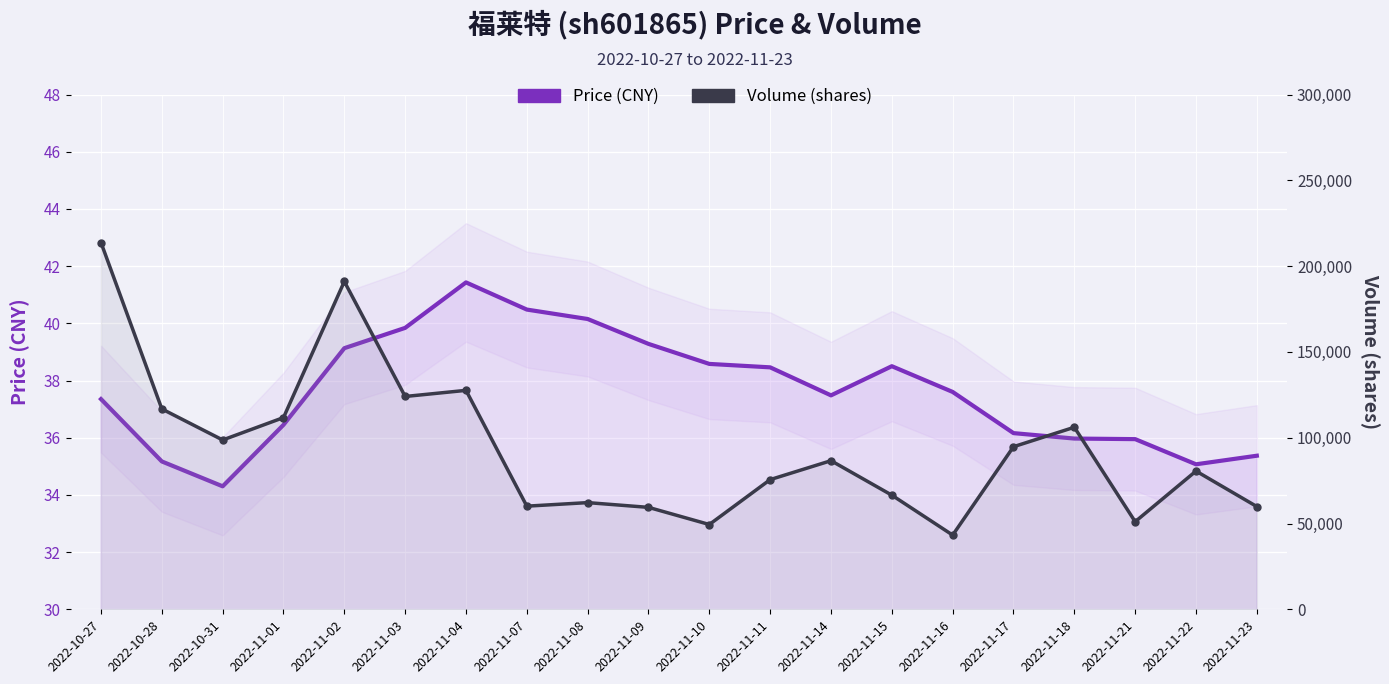

The Price (CNY) series shows 8.9 at 2022-11-21. True or false?

False